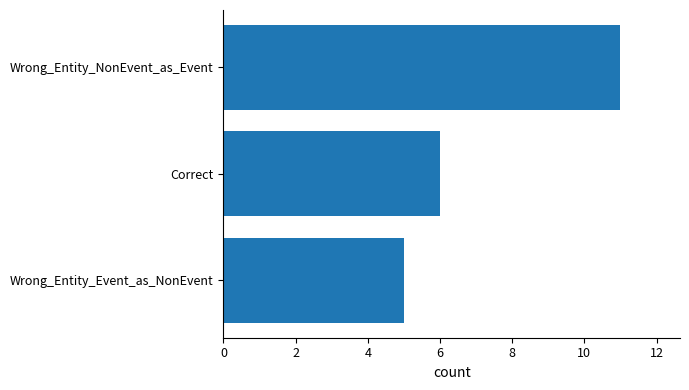

How many values are between 5 and 11?

3